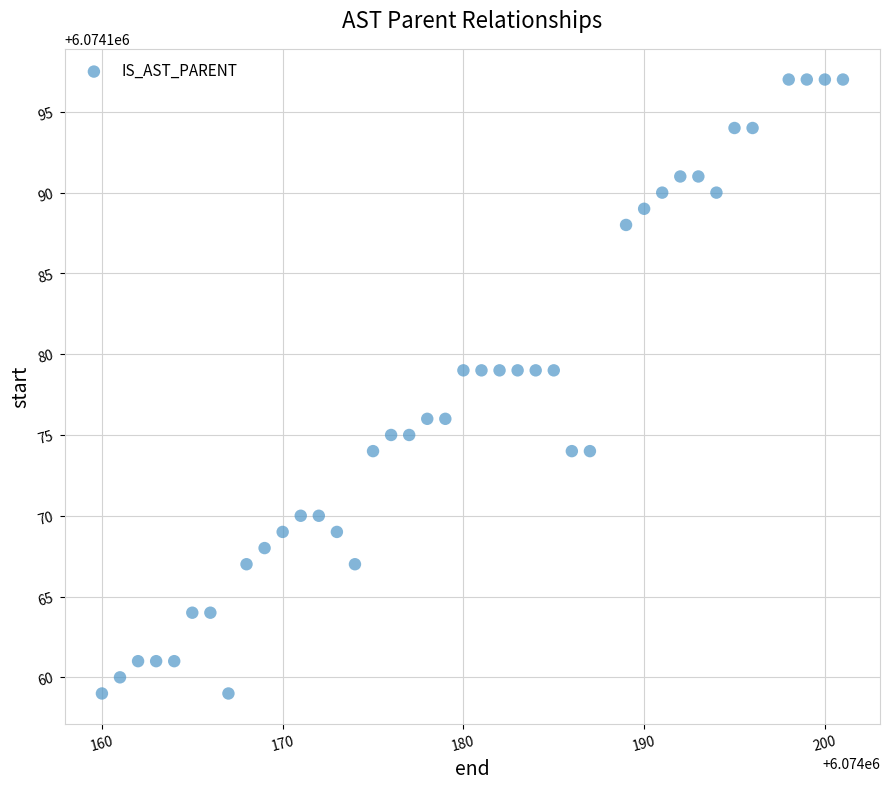

What is the range of Y values (max minus min)?

38